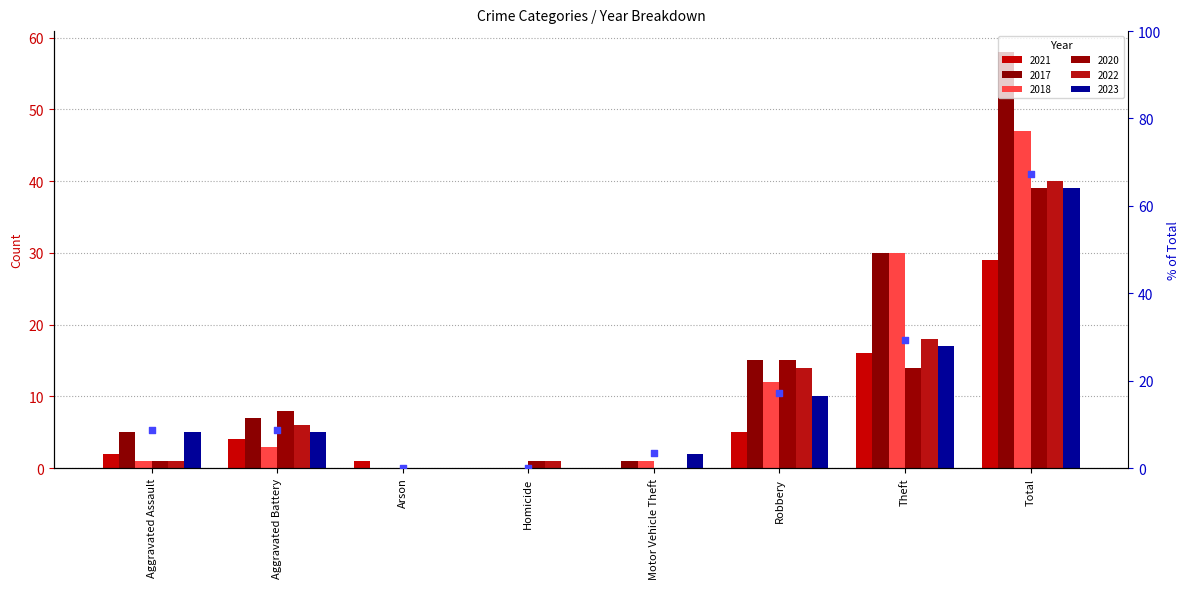

Approximately how many times larger is the value at Total compared to Aggravated Assault?

7.8